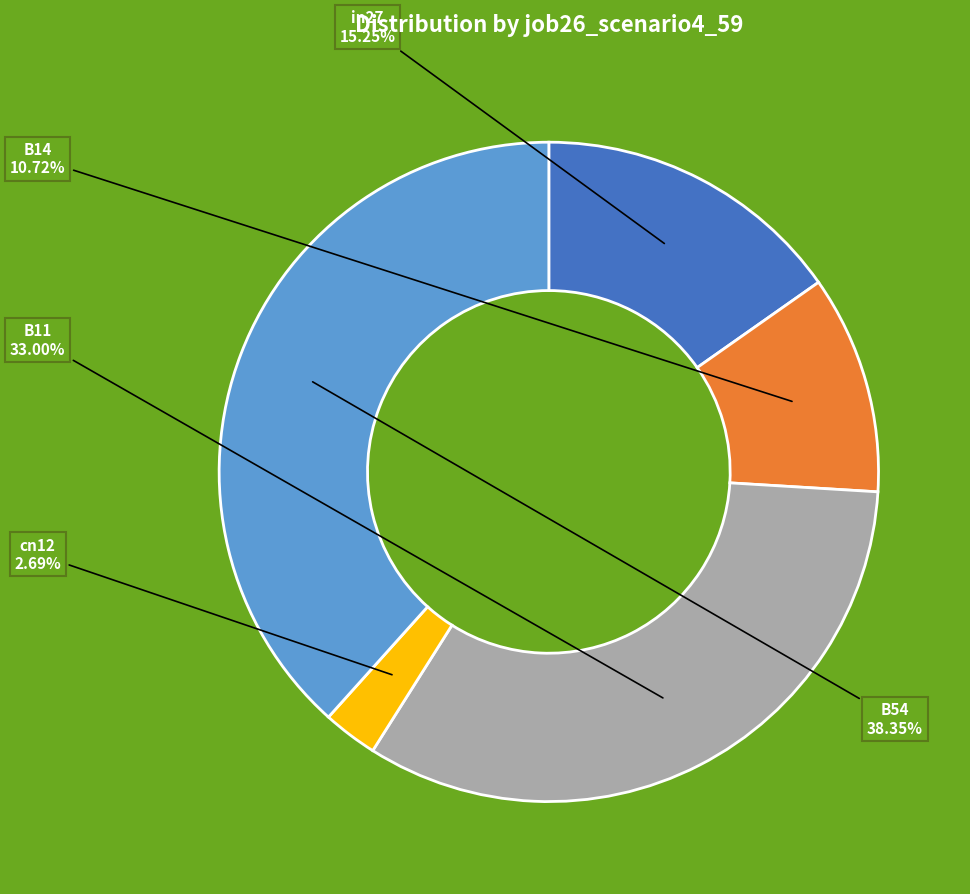

Does any single category account for the majority?

No